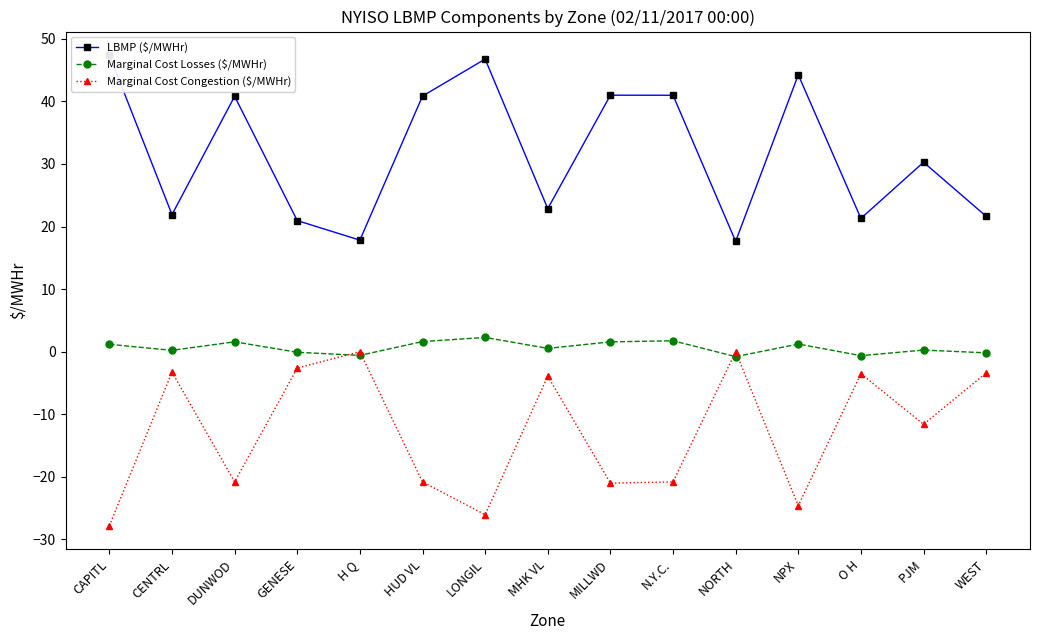

At LONGIL, list the series in order from smallest to largest.

Marginal Cost Congestion ($/MWHr), Marginal Cost Losses ($/MWHr), LBMP ($/MWHr)